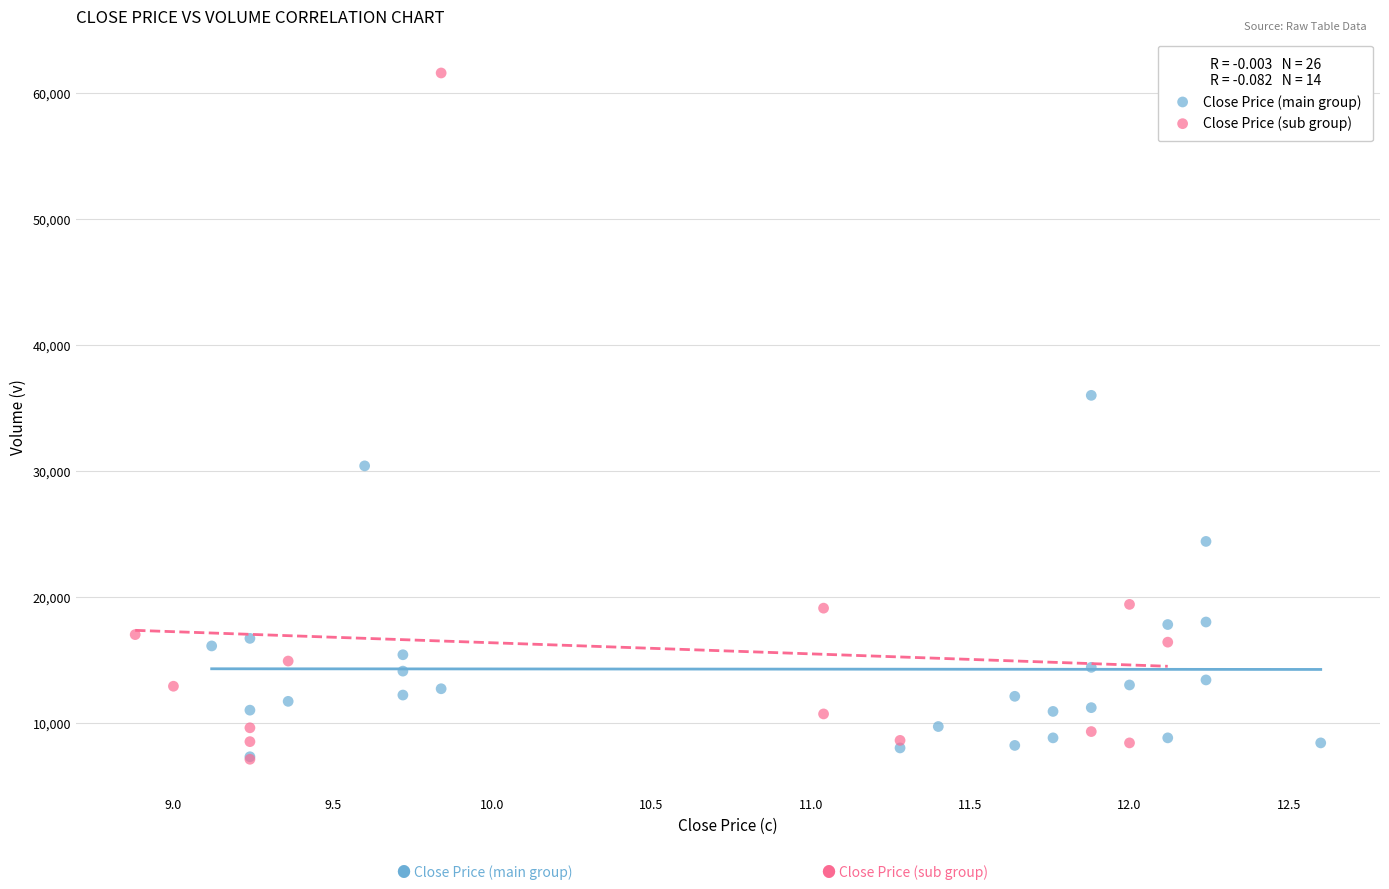

Which series contains the highest Y value?

Close Price (sub group)